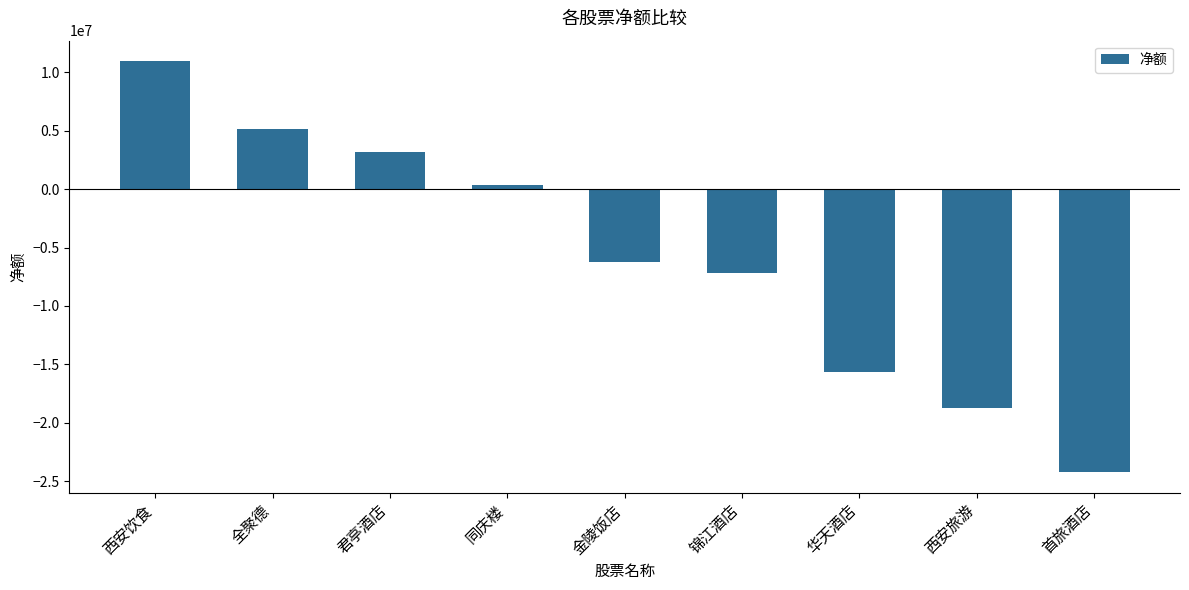

Is it true that the value at 金陵饭店 is -6282272?

True